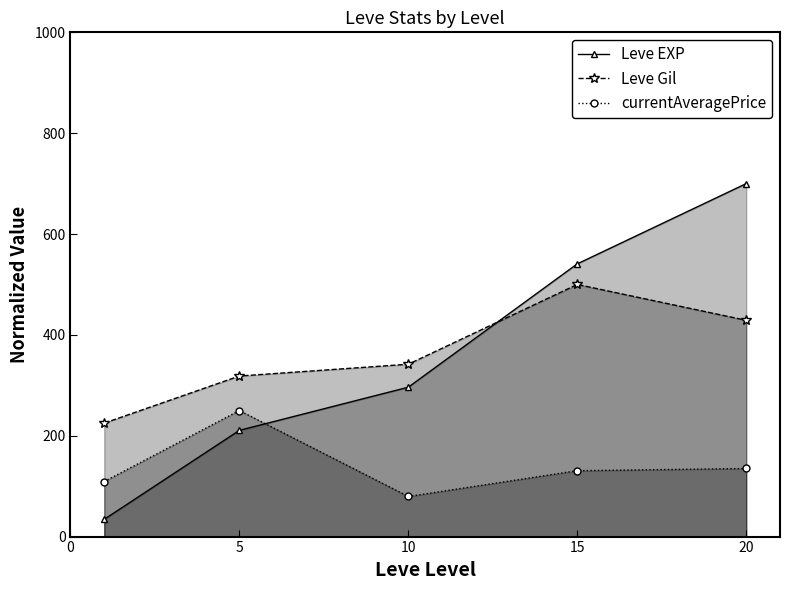

Reading right to left, what are all the values shown in this chart?

Leve EXP: 700.0	540.8	296.2	210.6	34.2
Leve Gil: 428.9	500.0	341.8	318.4	225.0
currentAveragePrice: 135.0	130.7	79.5	250.0	109.2